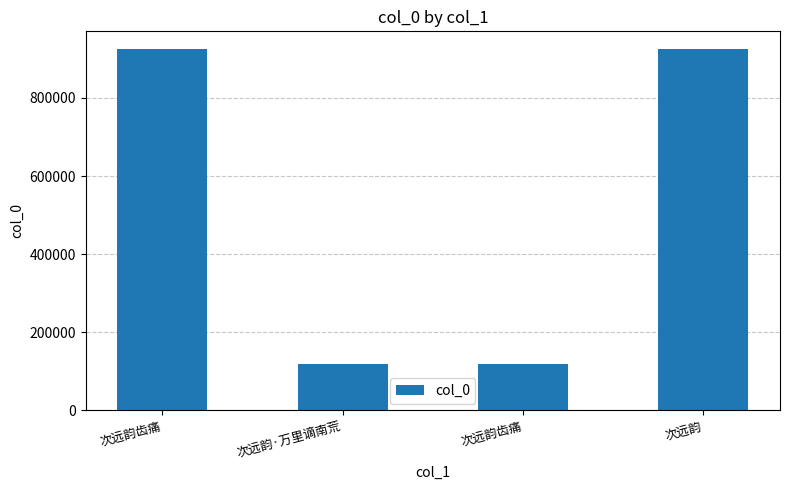

How many bars are there in total?

4